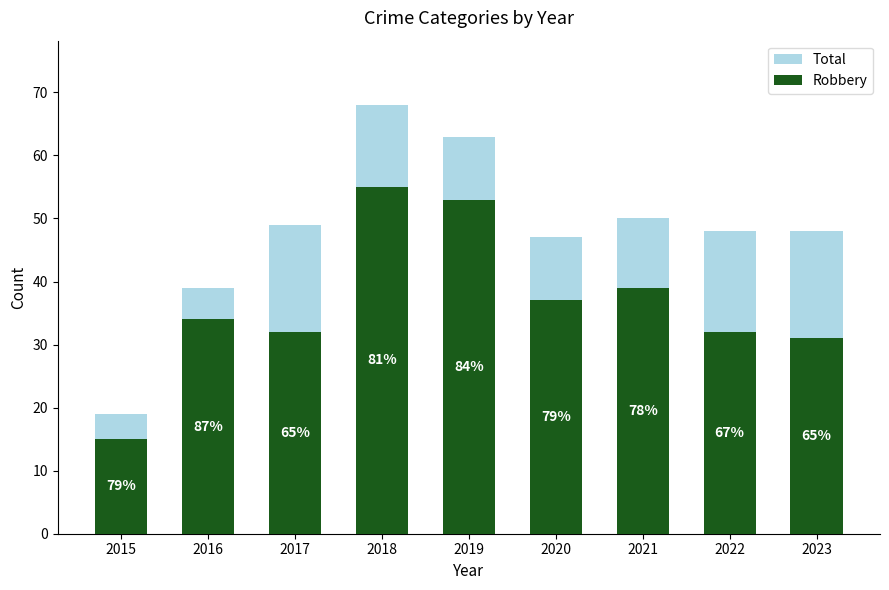

What is the value of the Robbery bar at the 7th from the left?

39